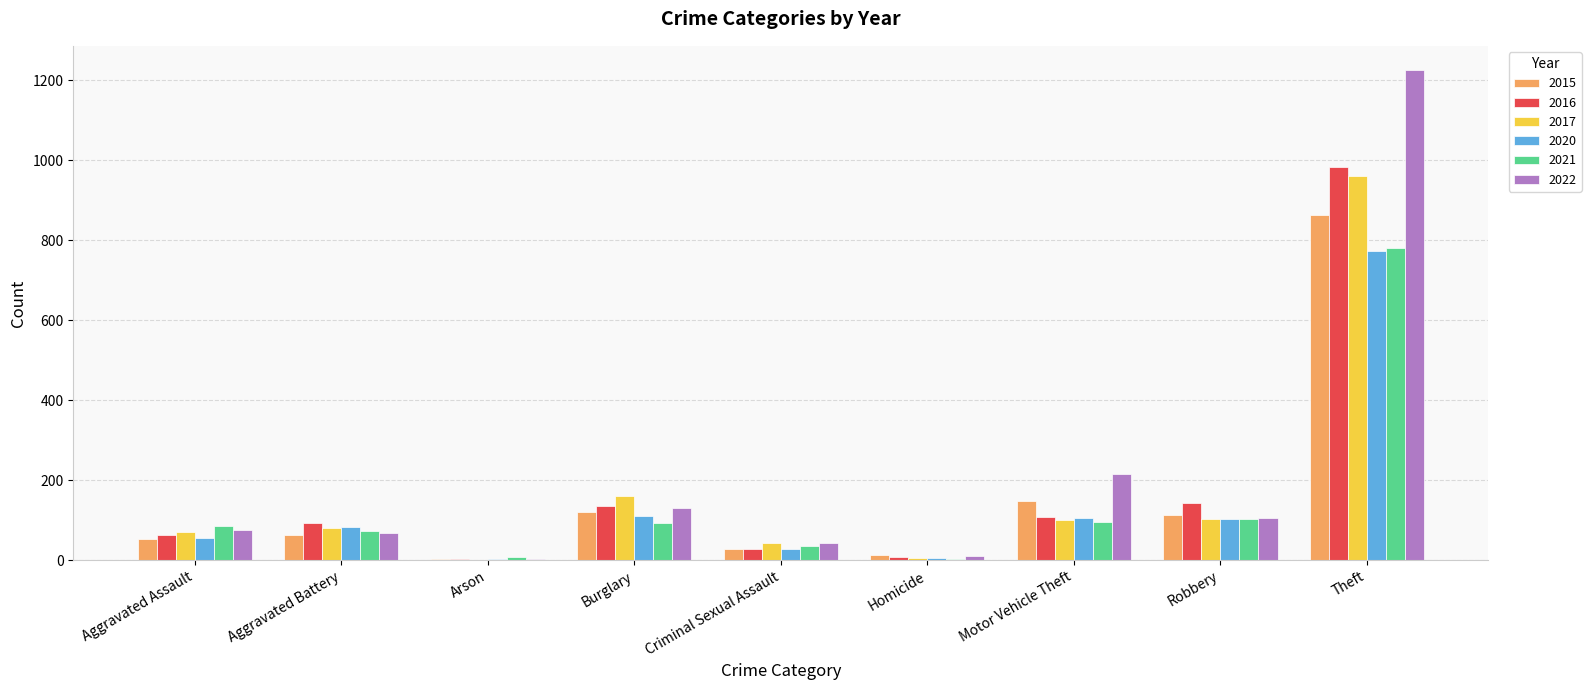

At which label is 2017 closest to 481?

Burglary